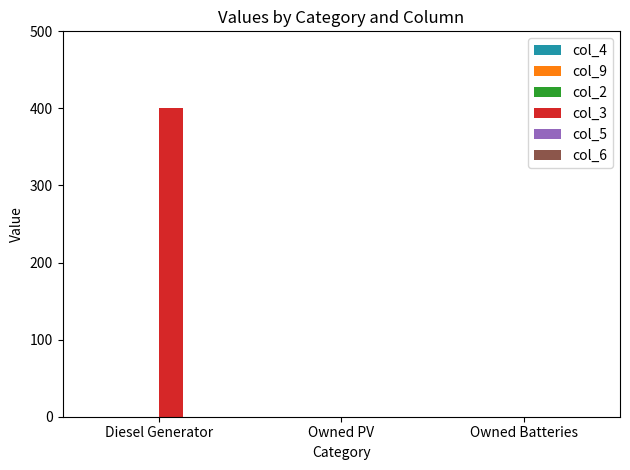

Are the bars horizontal?

No